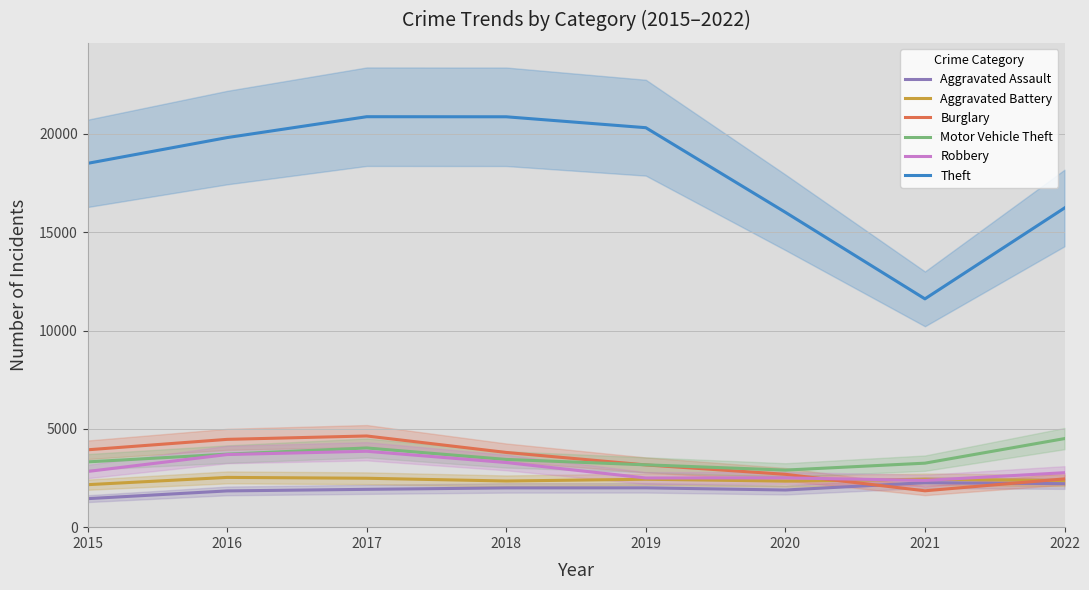

Which label corresponds to the largest value in the chart?

2017